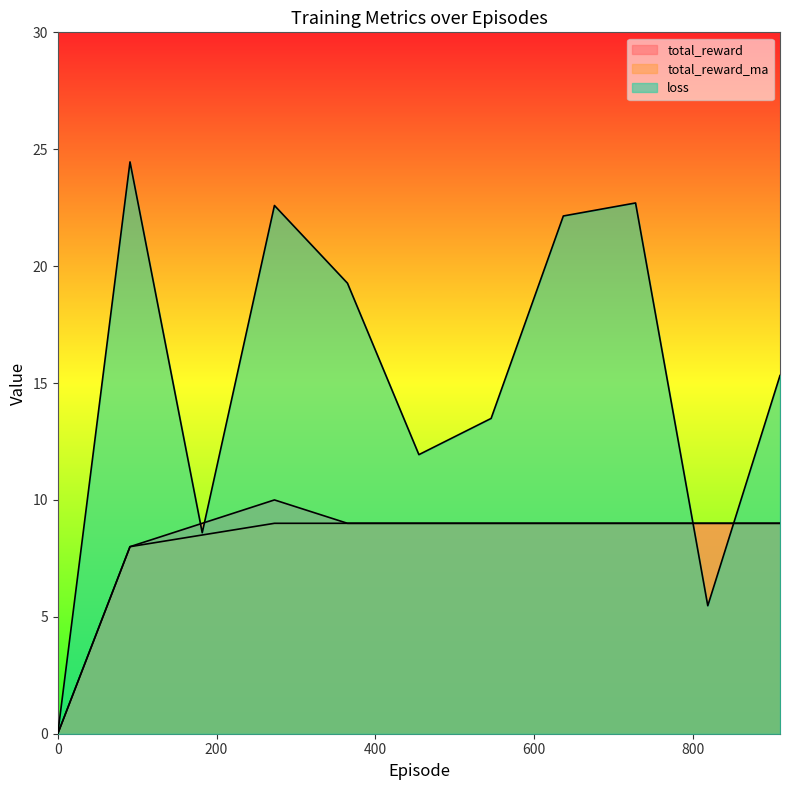

Reading left to right, extract all data points from this chart.

total_reward: 0.0	8.0	9.0	10.0	9.0	9.0	9.0	9.0	9.0	9.0	9.0
total_reward_ma: 0.0	8.0	8.5	9.0	9.0	9.0	9.0	9.0	9.0	9.0	9.0
loss: 0.0	24.5	8.6	22.6	19.3	11.9	13.5	22.1	22.7	5.5	15.3